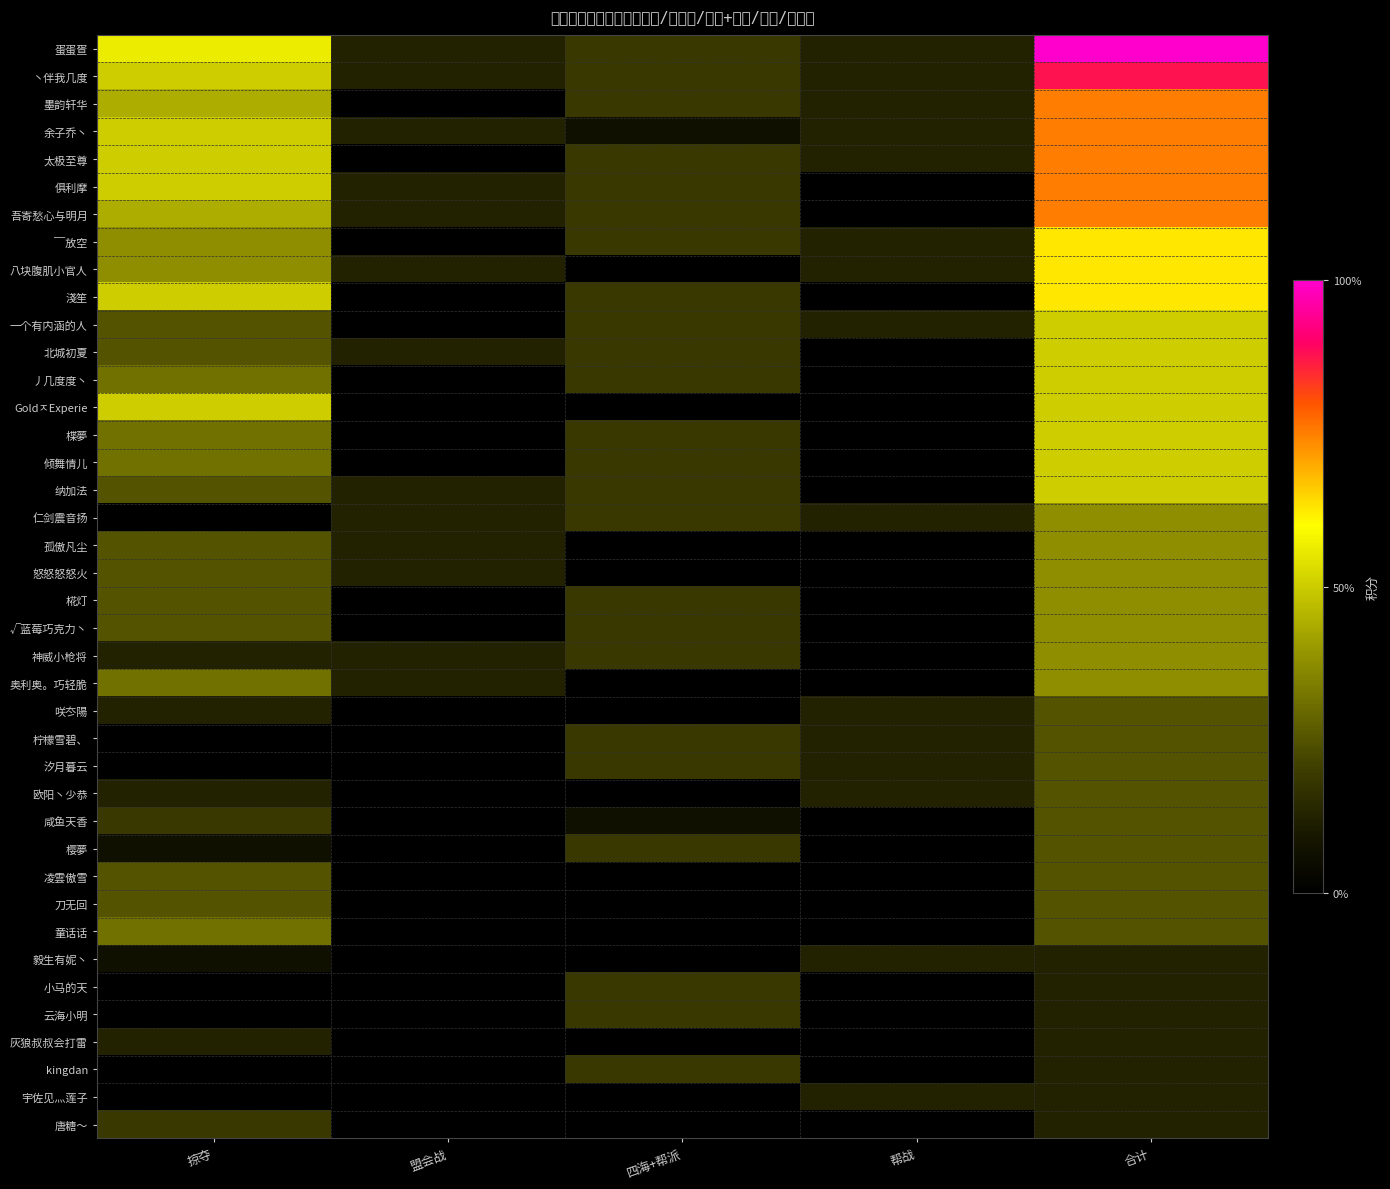

Reading left to right, extract all data points from this chart.

蛋蛋疍: 掠夺=4.5	盟会战=1.0	四海+帮派=1.5	帮战=1.0	合计=8.0
丶伴我几度: 掠夺=4.0	盟会战=1.0	四海+帮派=1.5	帮战=1.0	合计=7.0
墨韵轩华: 掠夺=3.5	盟会战=0.0	四海+帮派=1.5	帮战=1.0	合计=6.0
余子乔丶: 掠夺=4.0	盟会战=1.0	四海+帮派=0.5	帮战=1.0	合计=6.0
太极至尊: 掠夺=4.0	盟会战=0.0	四海+帮派=1.5	帮战=1.0	合计=6.0
俱利摩: 掠夺=4.0	盟会战=1.0	四海+帮派=1.5	帮战=0.0	合计=6.0
吾寄愁心与明月: 掠夺=3.5	盟会战=1.0	四海+帮派=1.5	帮战=0.0	合计=6.0
￣放空: 掠夺=3.0	盟会战=0.0	四海+帮派=1.5	帮战=1.0	合计=5.0
八块腹肌小官人: 掠夺=3.0	盟会战=1.0	四海+帮派=0.0	帮战=1.0	合计=5.0
淺笙: 掠夺=4.0	盟会战=0.0	四海+帮派=1.5	帮战=0.0	合计=5.0
一个有内涵的人: 掠夺=2.0	盟会战=0.0	四海+帮派=1.5	帮战=1.0	合计=4.0
北城初夏: 掠夺=2.0	盟会战=1.0	四海+帮派=1.5	帮战=0.0	合计=4.0
丿几度度丶: 掠夺=2.5	盟会战=0.0	四海+帮派=1.5	帮战=0.0	合计=4.0
GoldㅈExperie: 掠夺=4.0	盟会战=0.0	四海+帮派=0.0	帮战=0.0	合计=4.0
楪夢: 掠夺=2.5	盟会战=0.0	四海+帮派=1.5	帮战=0.0	合计=4.0
倾舞情儿: 掠夺=2.5	盟会战=0.0	四海+帮派=1.5	帮战=0.0	合计=4.0
纳加法: 掠夺=2.0	盟会战=1.0	四海+帮派=1.5	帮战=0.0	合计=4.0
仁剑震音扬: 掠夺=0.0	盟会战=1.0	四海+帮派=1.5	帮战=1.0	合计=3.0
孤傲凡尘: 掠夺=2.0	盟会战=1.0	四海+帮派=0.0	帮战=0.0	合计=3.0
怒怒怒怒火: 掠夺=2.0	盟会战=1.0	四海+帮派=0.0	帮战=0.0	合计=3.0
椛灯: 掠夺=2.0	盟会战=0.0	四海+帮派=1.5	帮战=0.0	合计=3.0
√蓝莓巧克力丶: 掠夺=2.0	盟会战=0.0	四海+帮派=1.5	帮战=0.0	合计=3.0
神威小枪将: 掠夺=1.0	盟会战=1.0	四海+帮派=1.5	帮战=0.0	合计=3.0
奥利奥。巧轻脆: 掠夺=2.5	盟会战=1.0	四海+帮派=0.0	帮战=0.0	合计=3.0
咲冭陽: 掠夺=1.0	盟会战=0.0	四海+帮派=0.0	帮战=1.0	合计=2.0
柠檬雪碧、: 掠夺=0.0	盟会战=0.0	四海+帮派=1.5	帮战=1.0	合计=2.0
汐月暮云: 掠夺=0.0	盟会战=0.0	四海+帮派=1.5	帮战=1.0	合计=2.0
欧阳丶少恭: 掠夺=1.0	盟会战=0.0	四海+帮派=0.0	帮战=1.0	合计=2.0
咸鱼天香: 掠夺=1.5	盟会战=0.0	四海+帮派=0.5	帮战=0.0	合计=2.0
樱夢: 掠夺=0.5	盟会战=0.0	四海+帮派=1.5	帮战=0.0	合计=2.0
凌雲傲雪: 掠夺=2.0	盟会战=0.0	四海+帮派=0.0	帮战=0.0	合计=2.0
刀无回: 掠夺=2.0	盟会战=0.0	四海+帮派=0.0	帮战=0.0	合计=2.0
童话话: 掠夺=2.5	盟会战=0.0	四海+帮派=0.0	帮战=0.0	合计=2.0
毅生有妮丶: 掠夺=0.5	盟会战=0.0	四海+帮派=0.0	帮战=1.0	合计=1.0
小马的天: 掠夺=0.0	盟会战=0.0	四海+帮派=1.5	帮战=0.0	合计=1.0
云海小明: 掠夺=0.0	盟会战=0.0	四海+帮派=1.5	帮战=0.0	合计=1.0
灰狼叔叔会打雷: 掠夺=1.0	盟会战=0.0	四海+帮派=0.0	帮战=0.0	合计=1.0
kingdan: 掠夺=0.0	盟会战=0.0	四海+帮派=1.5	帮战=0.0	合计=1.0
宇佐见灬莲子: 掠夺=0.0	盟会战=0.0	四海+帮派=0.0	帮战=1.0	合计=1.0
唐糖～: 掠夺=1.5	盟会战=0.0	四海+帮派=0.0	帮战=0.0	合计=1.0